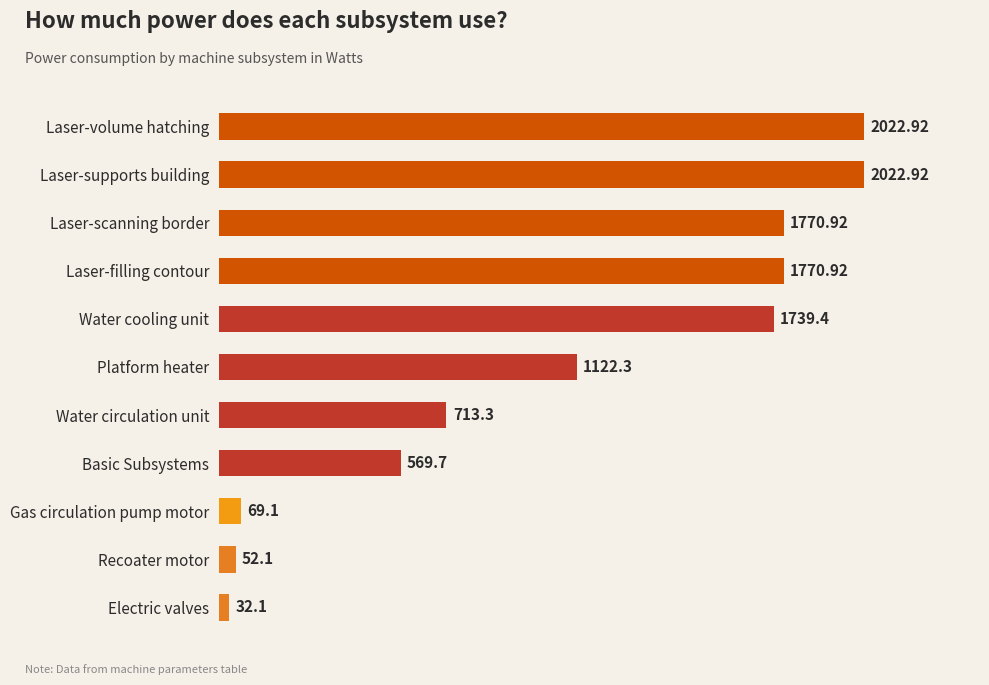

How many data points are less than 1122?

5